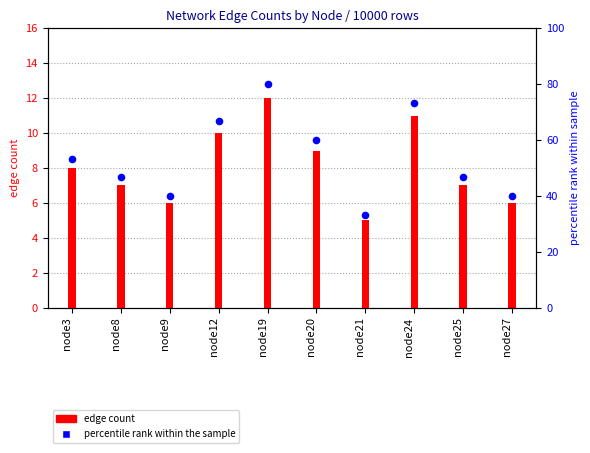

What is the change in value from node12 to node27?

-26.7